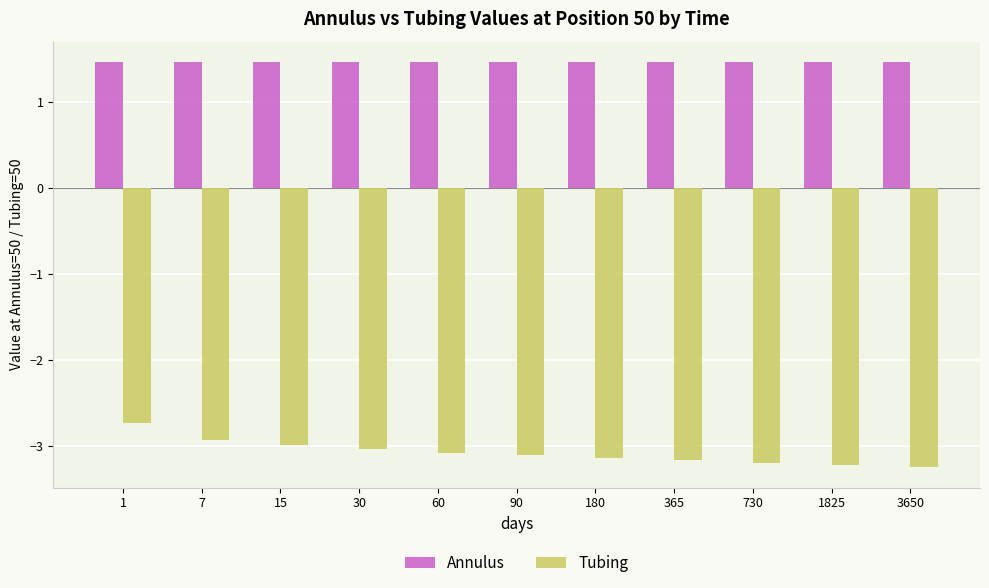

What are all the series names shown in the legend?

Annulus, Tubing